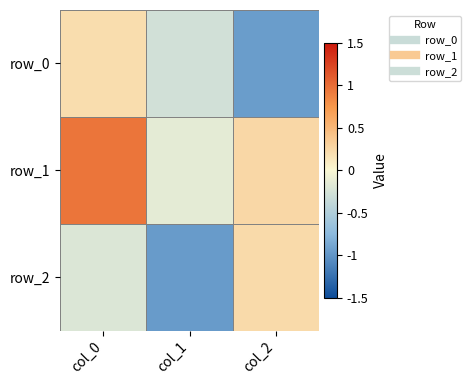

At which label does row_1 reach its peak?

col_0